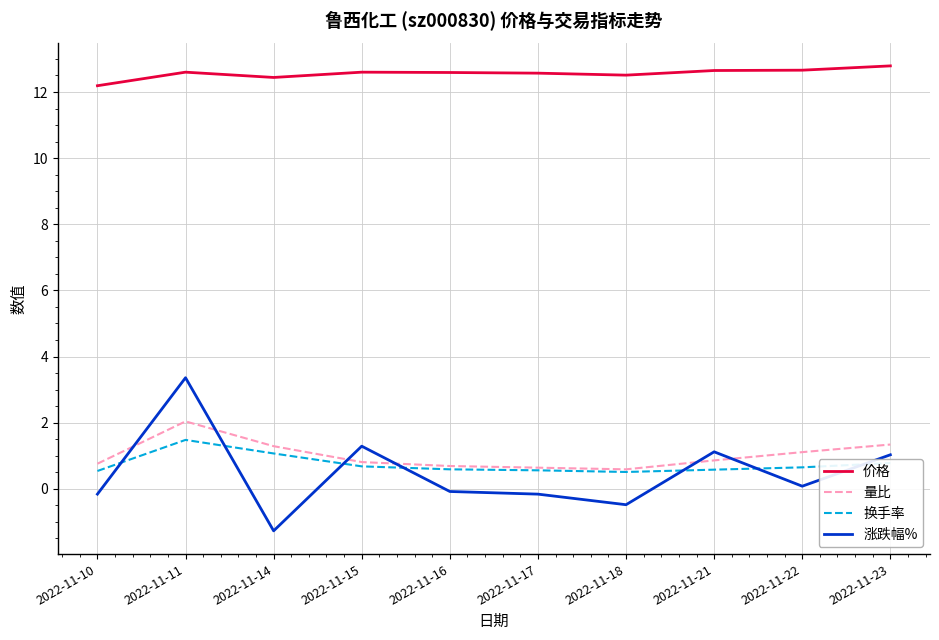

Which series has the largest range (max minus min)?

涨跌幅%